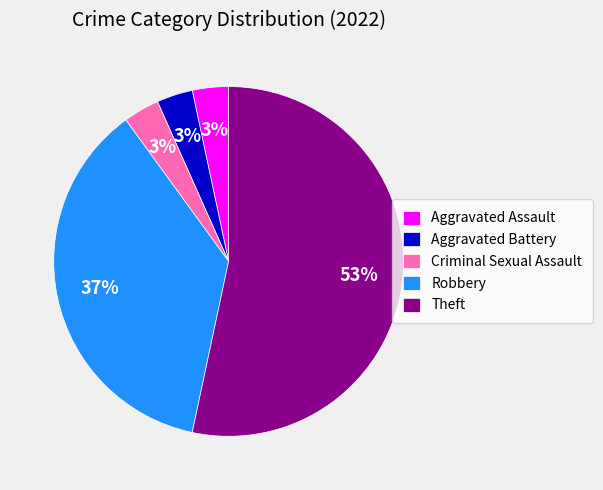

To the nearest percent, what is the average slice percentage?

20%